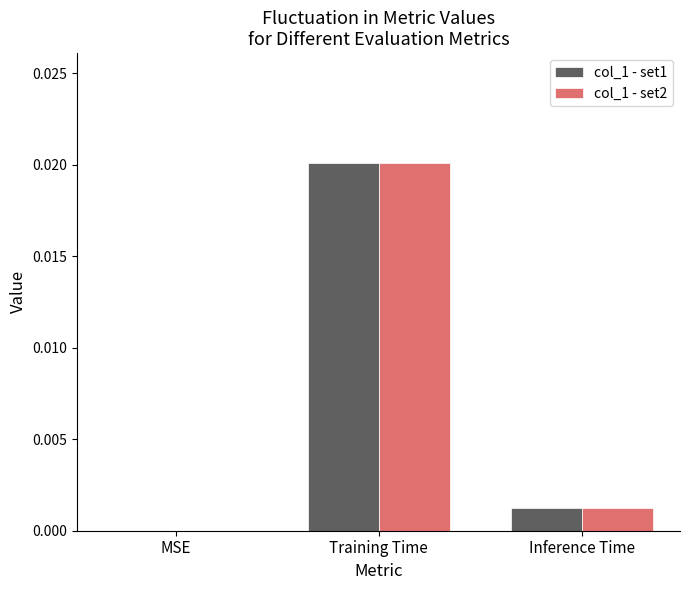

The col_1 - set2 series shows 0.0 at Training Time. True or false?

True